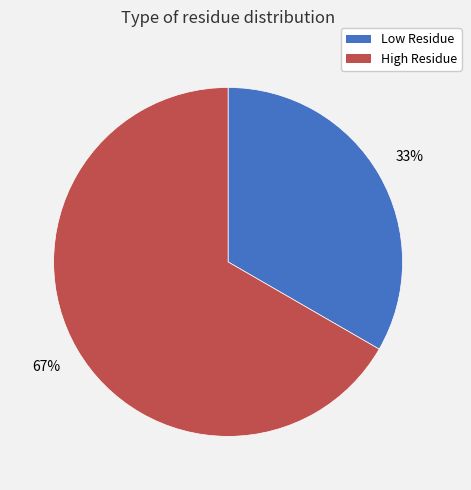

Is it true that Low Residue is 33% of the pie?

True